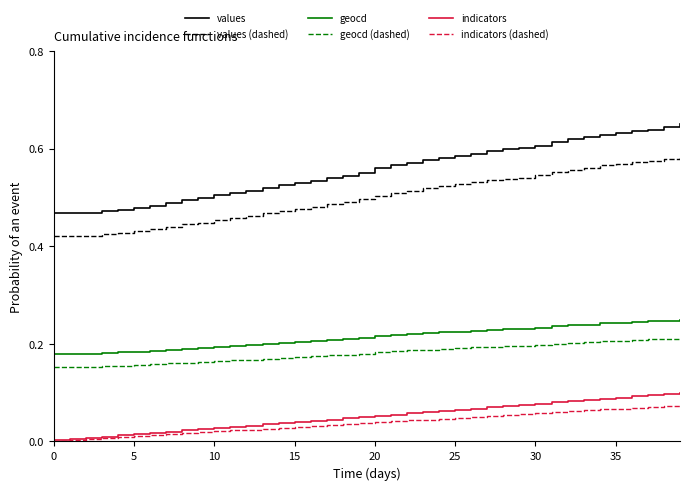

True or false: values (dashed) and geocd (dashed) cross at least once.

False